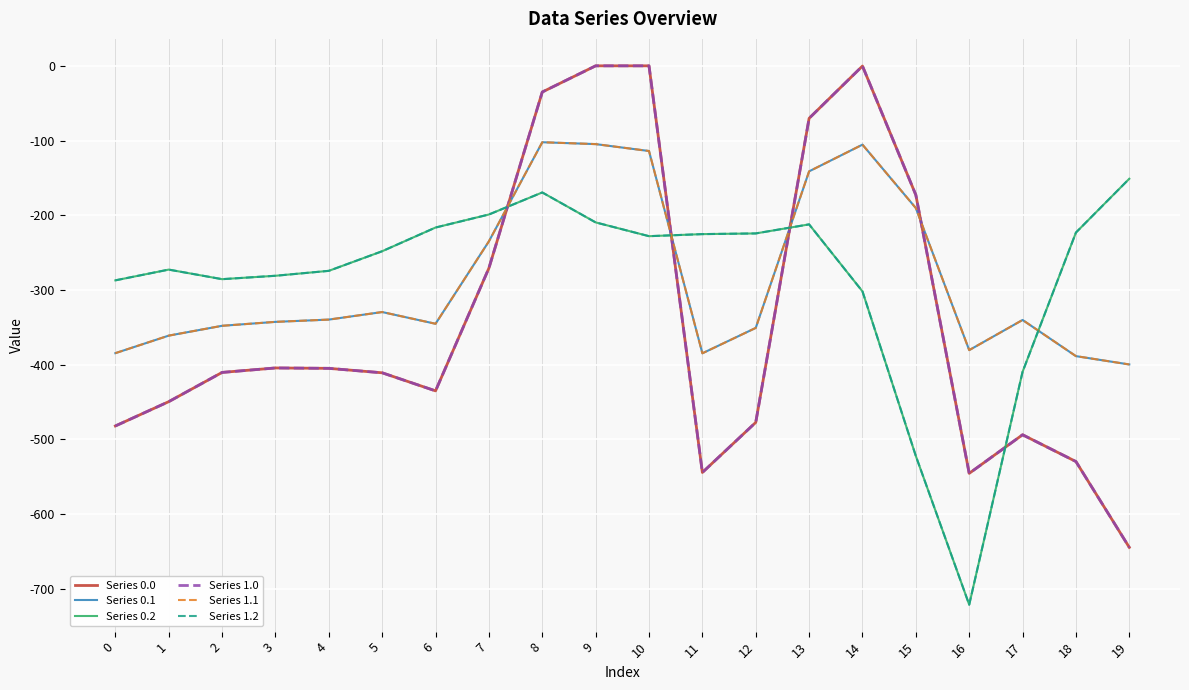

The Series 1.0 series shows -298.5 at 12. True or false?

False